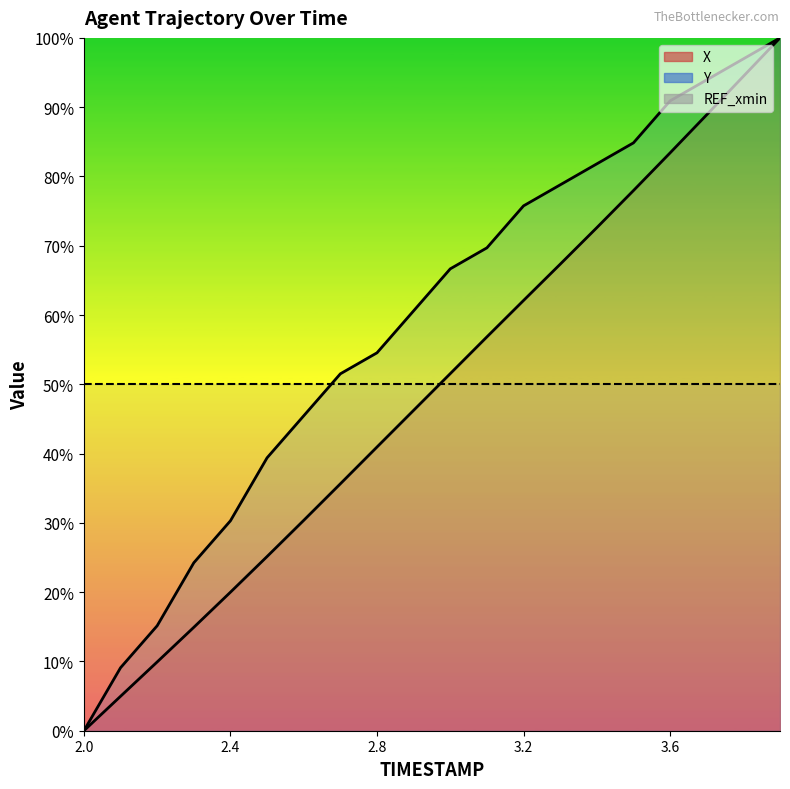

What is the highest value of the Y series?

100.0